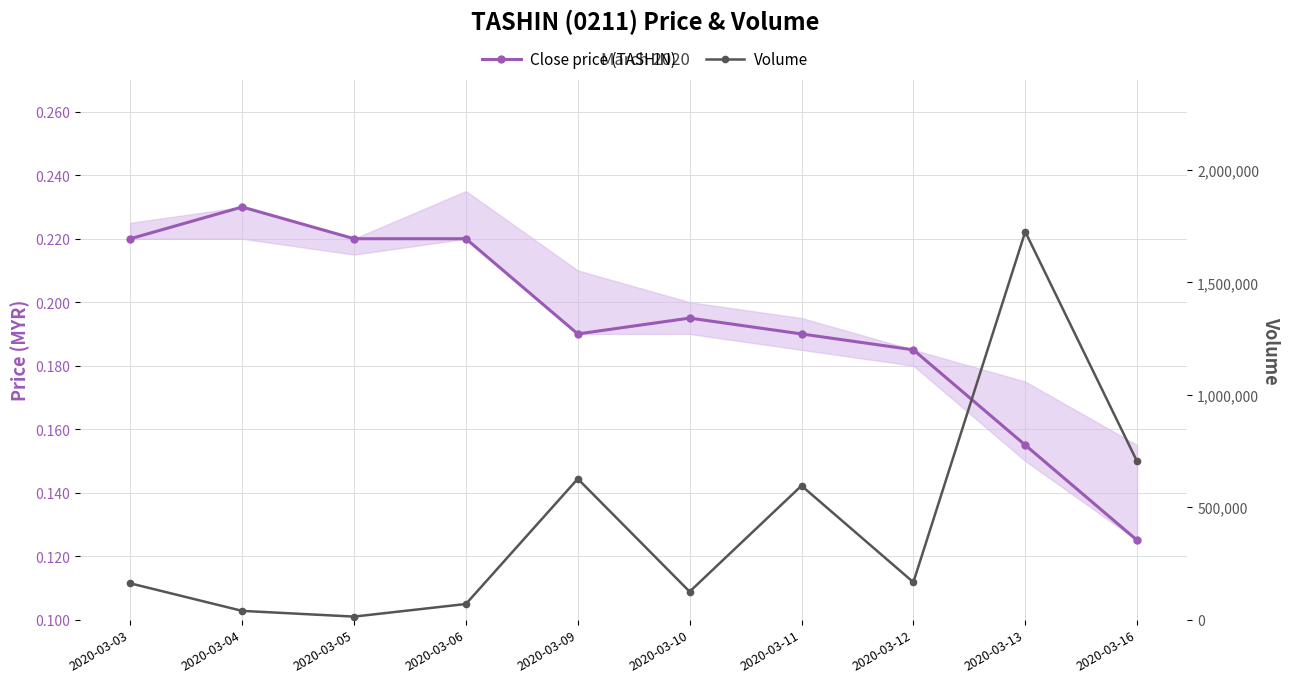

At which label is Volume closest to 869350?

2020-03-16